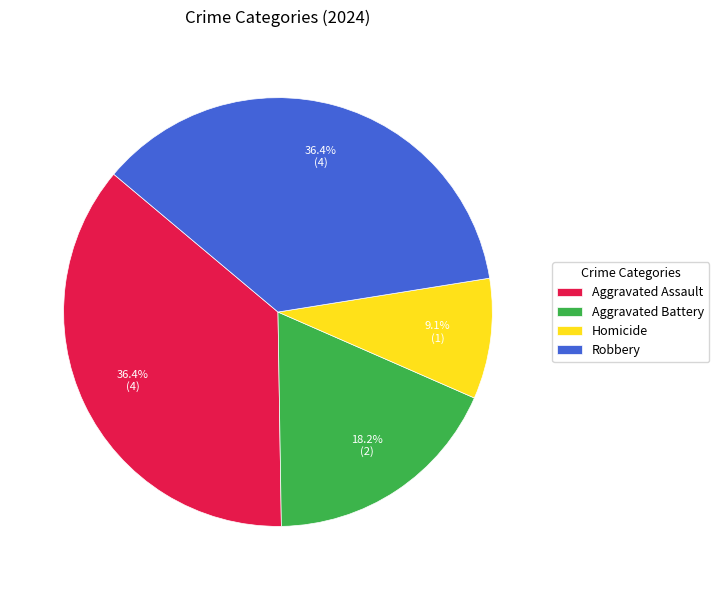

To the nearest percent, what portion does Aggravated Battery represent?

18%